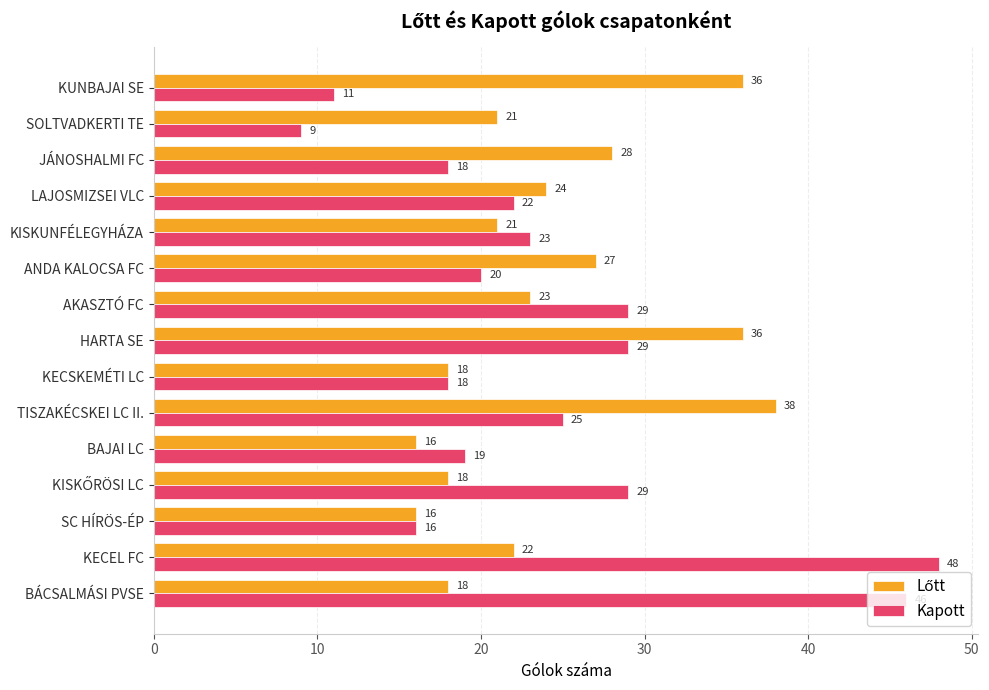

At which category is the sum across all series the highest?

KECEL FC